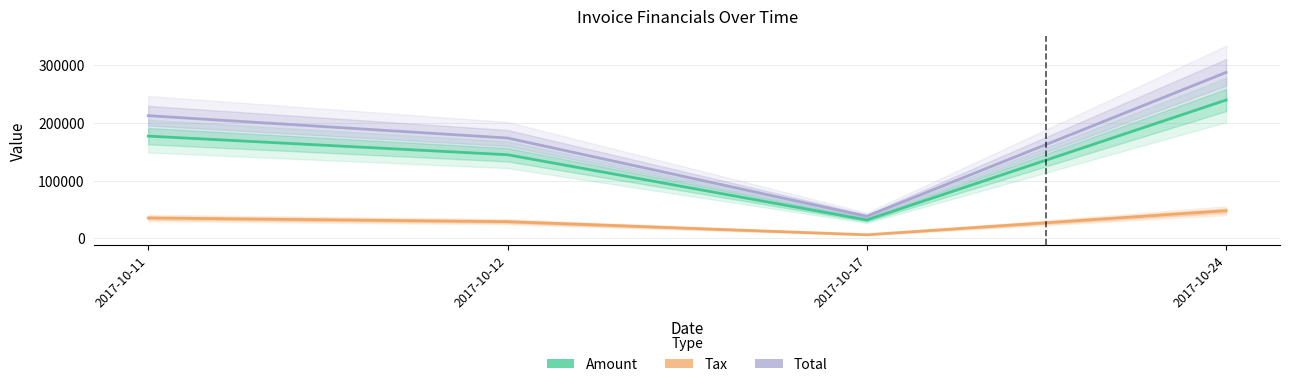

The Tax series shows 10507.8 at 2017-10-17. True or false?

False